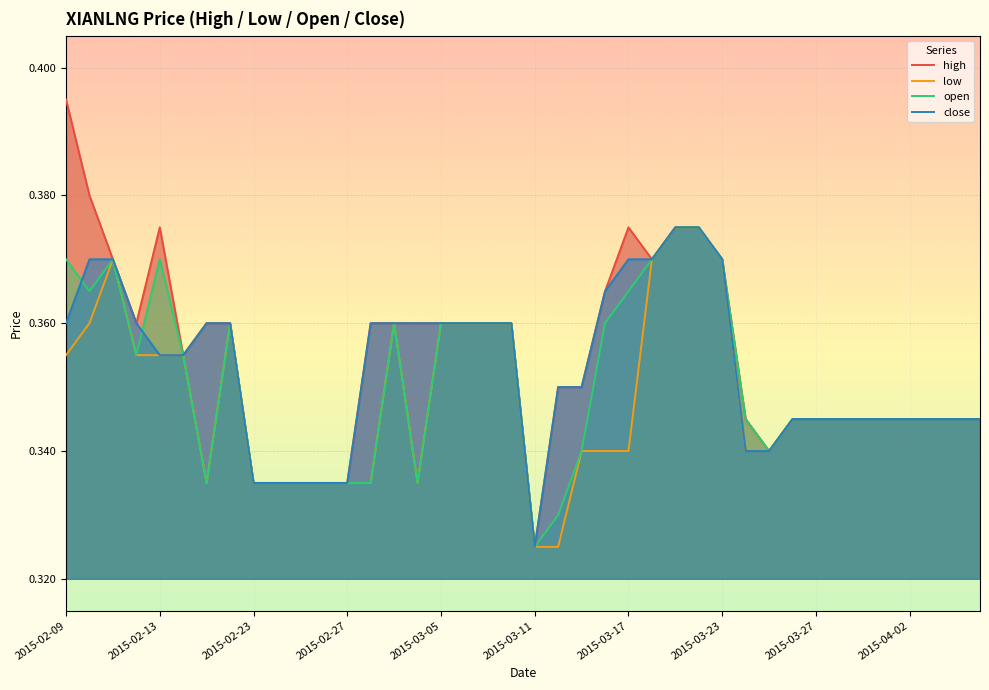

True or false: close has a value of 0.2 at 2015-02-09.

False